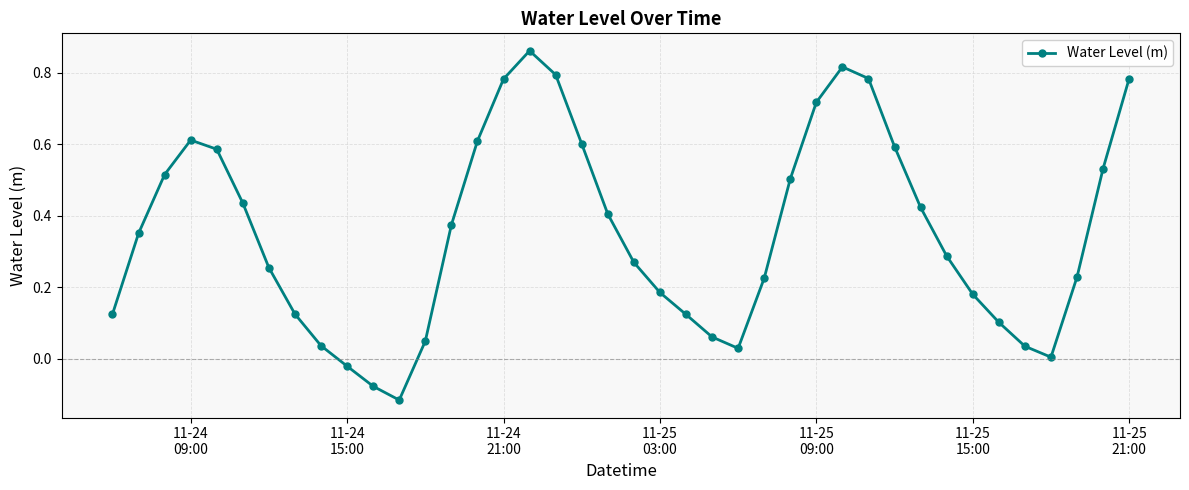

What is the sum of all values?

14.2